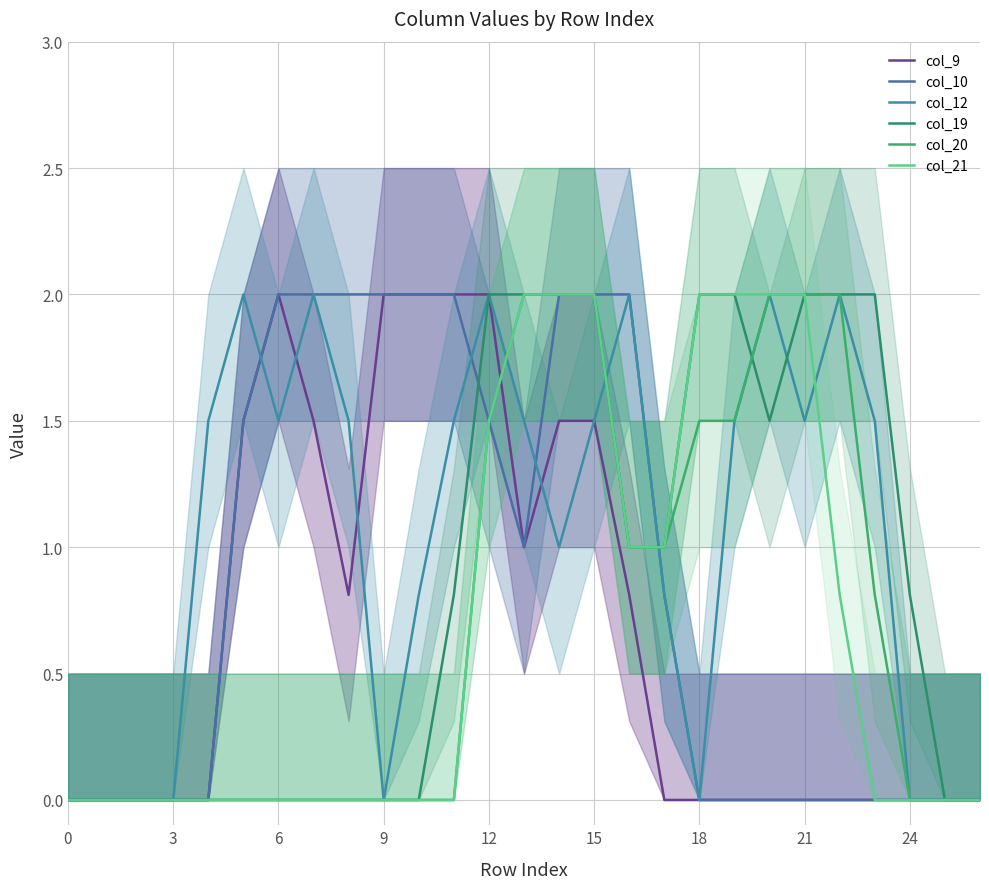

Reading left to right, list all the values displayed in this chart.

col_9: 0.0	0.0	0.0	0.0	0.0	1.5	2.0	1.5	0.8	2.0	2.0	2.0	2.0	1.0	1.5	1.5	0.8	0.0	0.0	0.0	0.0	0.0	0.0	0.0	0.0	0.0	0.0
col_10: 0.0	0.0	0.0	0.0	0.0	1.5	2.0	2.0	2.0	2.0	2.0	2.0	1.5	1.0	2.0	2.0	2.0	0.8	0.0	0.0	0.0	0.0	0.0	0.0	0.0	0.0	0.0
col_12: 0.0	0.0	0.0	0.0	1.5	2.0	1.5	2.0	1.5	0.0	0.8	1.5	2.0	1.5	1.0	1.5	2.0	0.8	0.0	1.5	2.0	1.5	2.0	1.5	0.0	0.0	0.0
col_19: 0.0	0.0	0.0	0.0	0.0	0.0	0.0	0.0	0.0	0.0	0.0	0.8	2.0	2.0	2.0	2.0	1.0	1.0	2.0	2.0	1.5	2.0	2.0	2.0	0.8	0.0	0.0
col_20: 0.0	0.0	0.0	0.0	0.0	0.0	0.0	0.0	0.0	0.0	0.0	0.0	1.5	2.0	2.0	2.0	1.0	1.0	1.5	1.5	2.0	2.0	2.0	0.8	0.0	0.0	0.0
col_21: 0.0	0.0	0.0	0.0	0.0	0.0	0.0	0.0	0.0	0.0	0.0	0.0	1.5	2.0	2.0	2.0	1.0	1.0	2.0	2.0	2.0	2.0	0.8	0.0	0.0	0.0	0.0